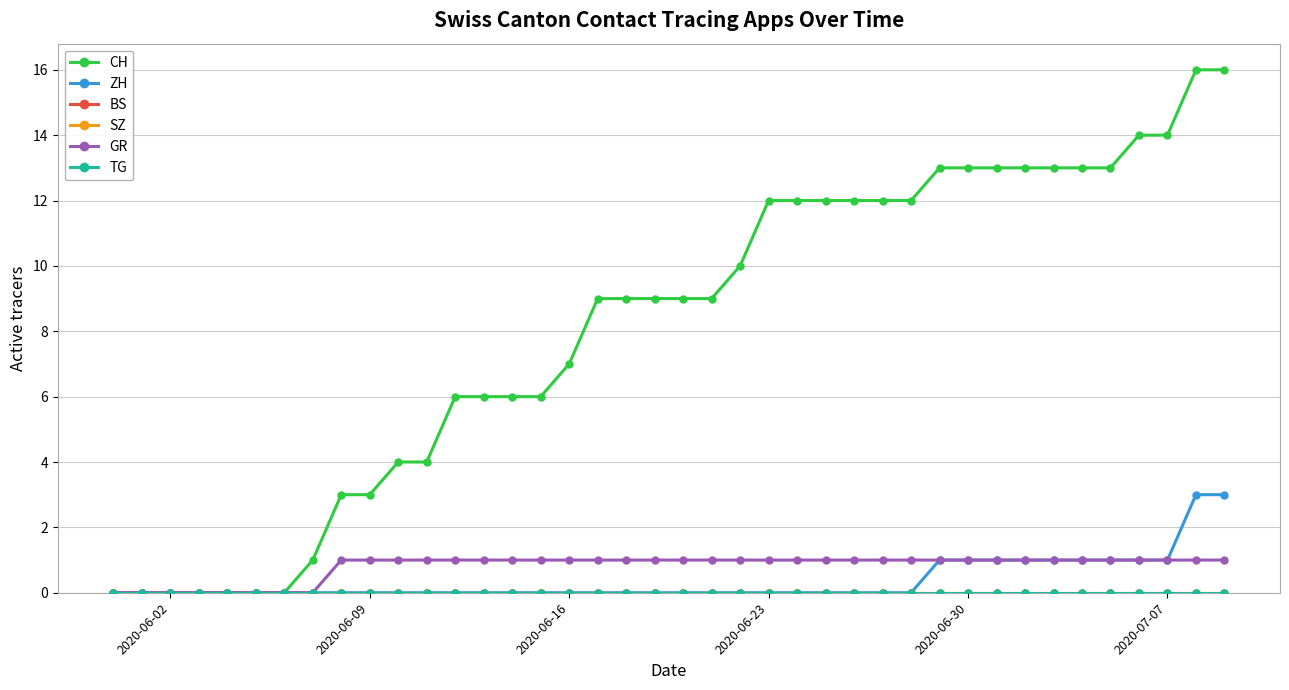

True or false: TG and GR cross at least once.

False